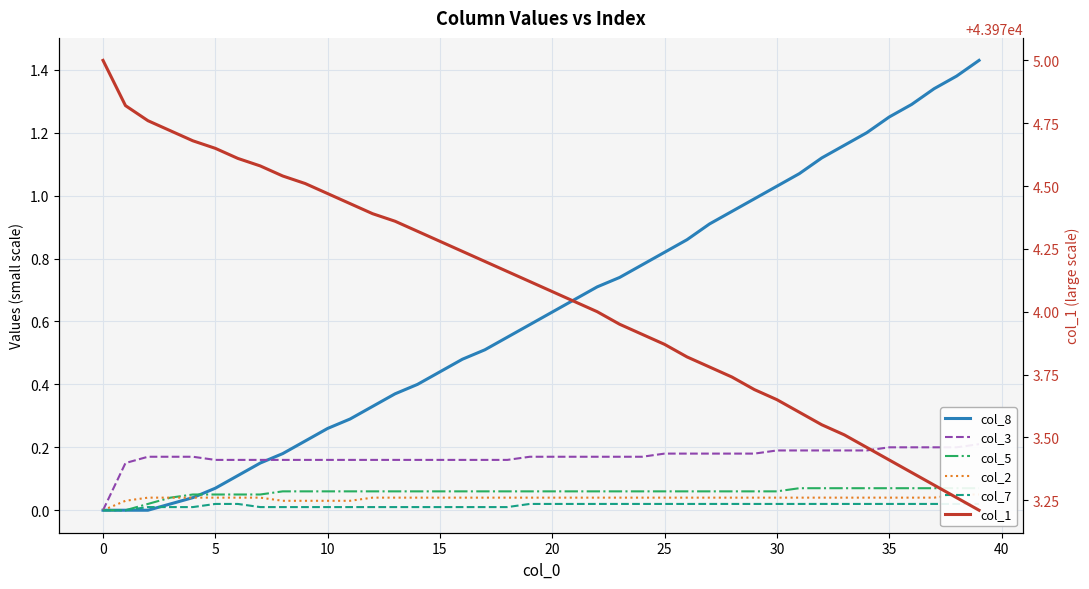

Is the value of col_7 at 14 greater than the value of col_8 at −5?

Yes